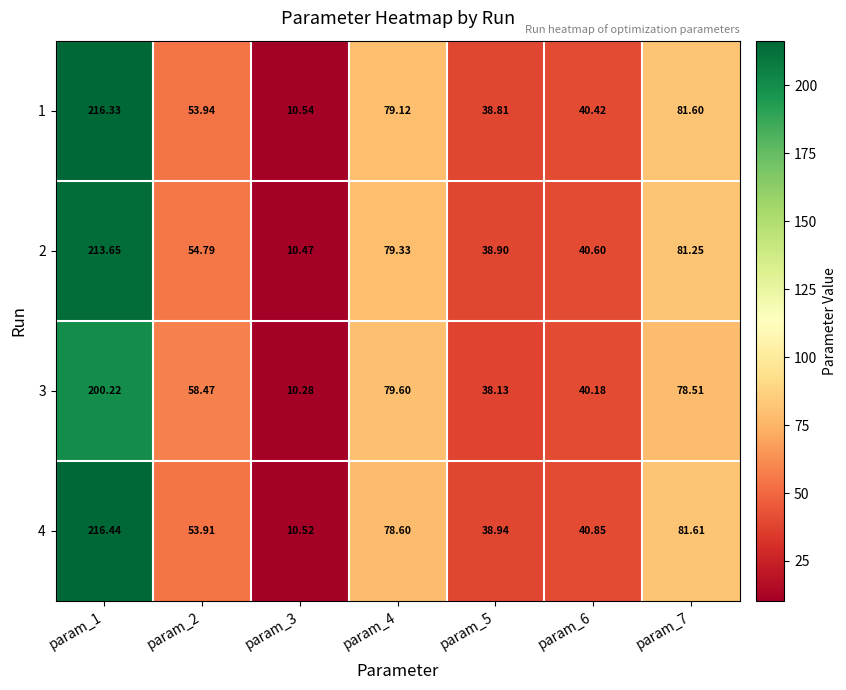

At which category is the sum across all series the highest?

param_1